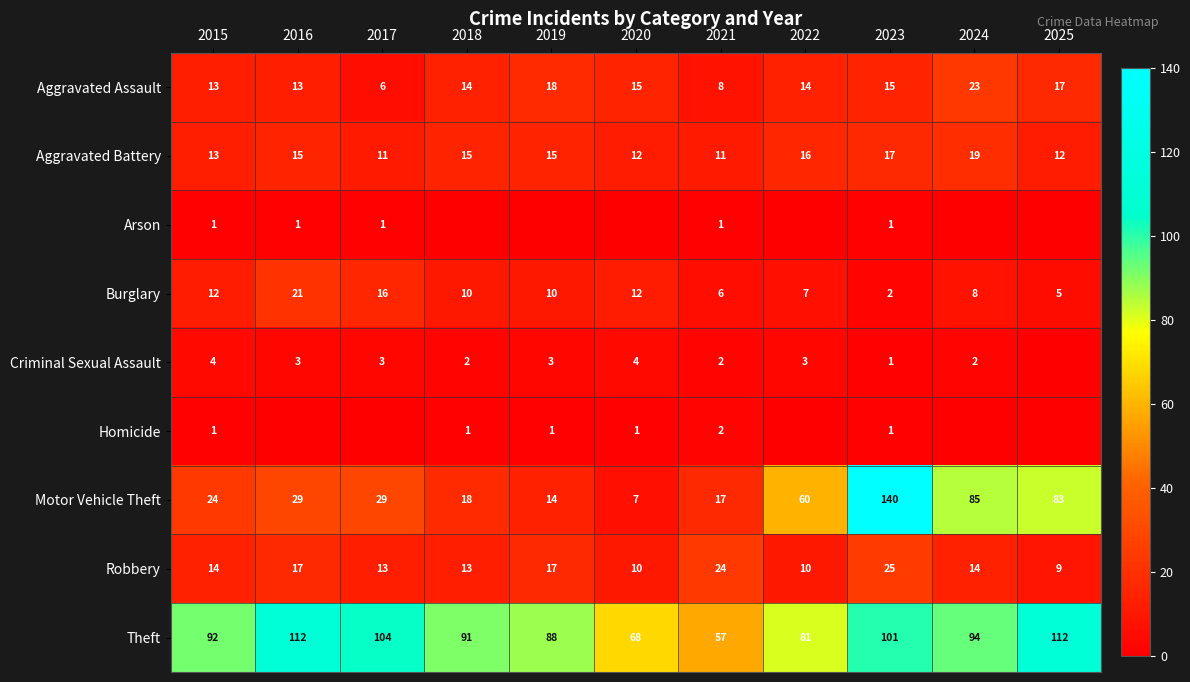

What is the spread (max minus min) of values at 2020?

68